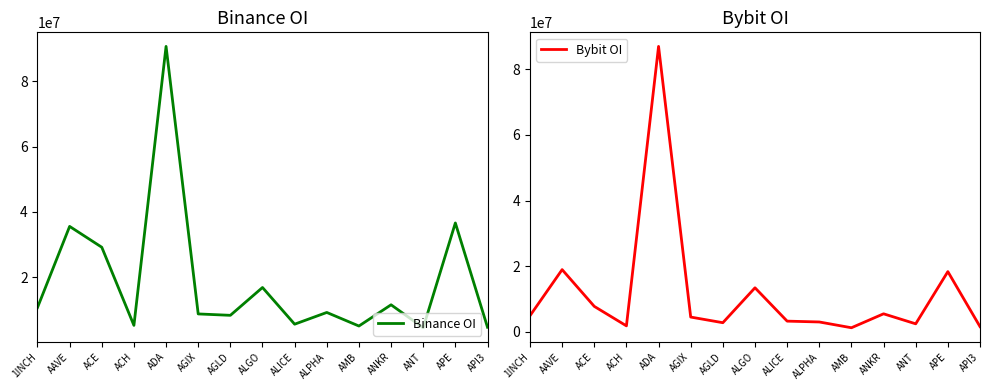

How many lines are shown in the chart?

2